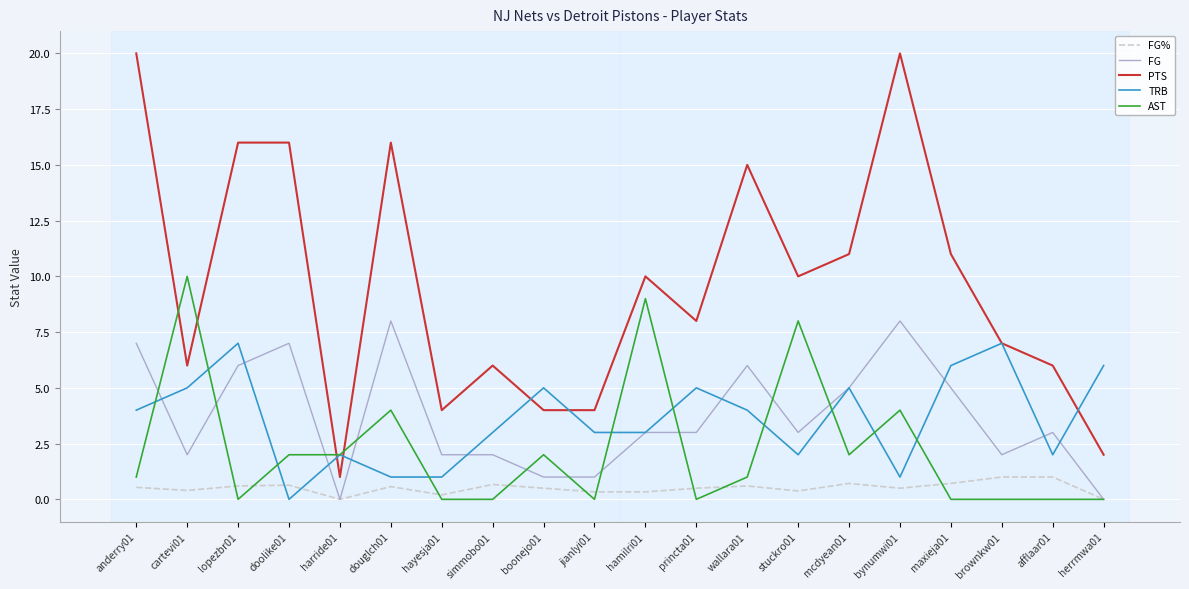

What are all the series names shown in the legend?

FG%, FG, PTS, TRB, AST